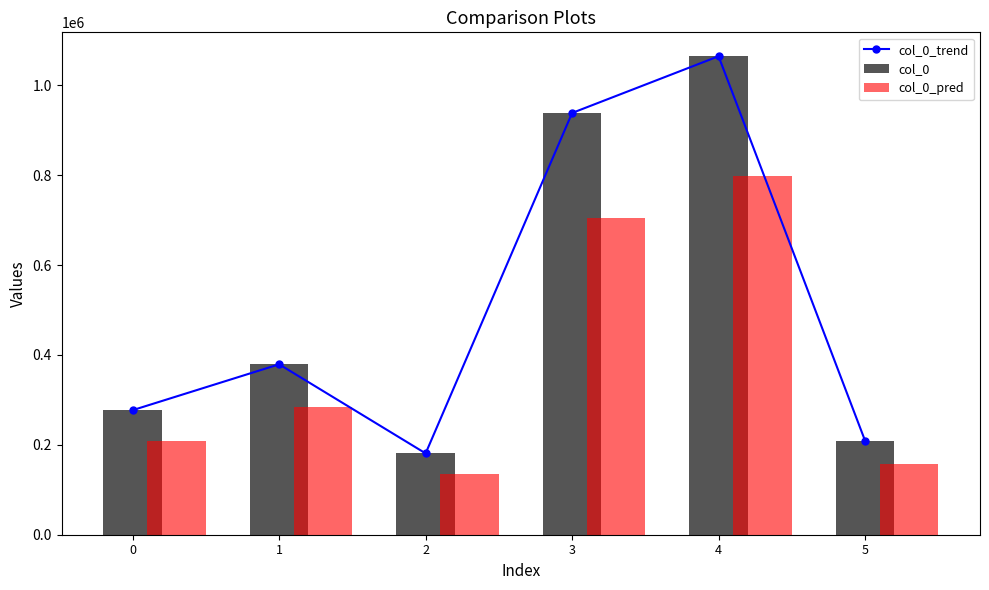

How many data points in col_0_pred are above 284346?

2